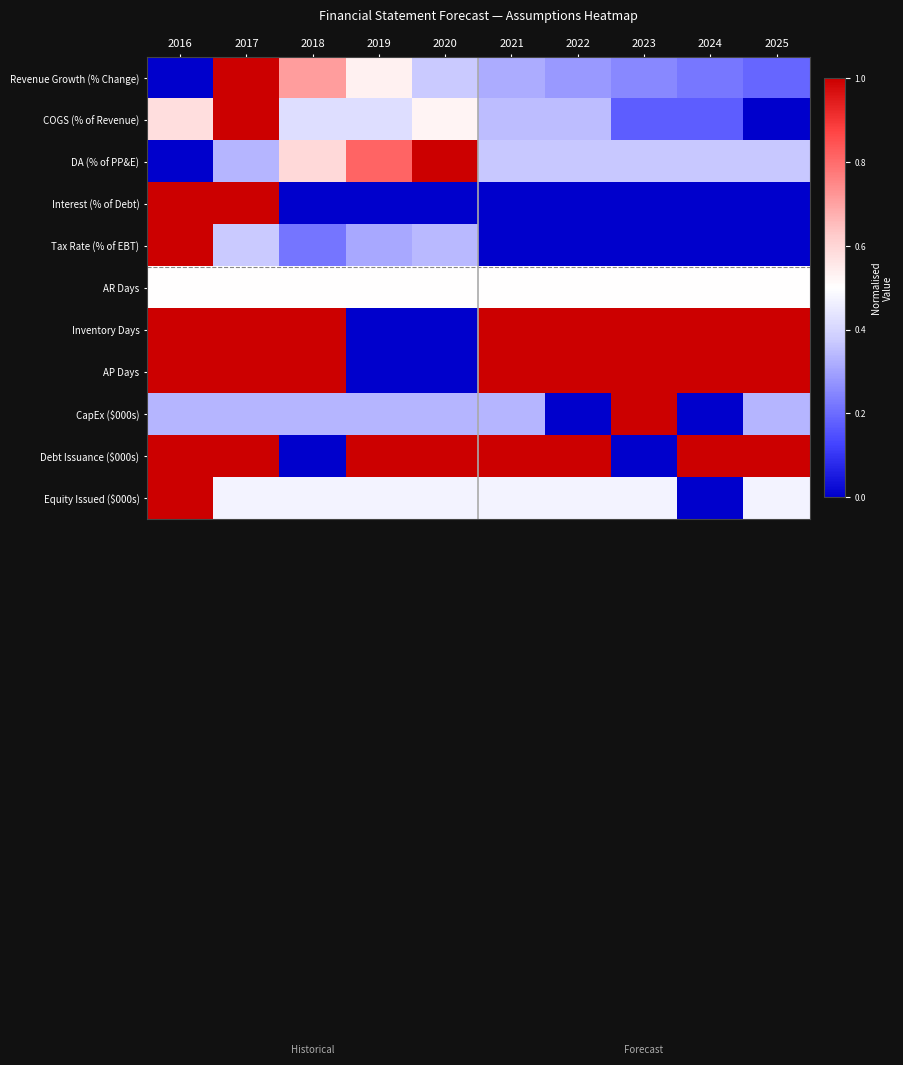

List the series in order of their peak value, highest first.

Revenue Growth (% Change), COGS (% of Revenue), DA (% of PP&E), Interest (% of Debt), Tax Rate (% of EBT), Inventory Days, AP Days, CapEx ($000s), Debt Issuance ($000s), Equity Issued ($000s), AR Days